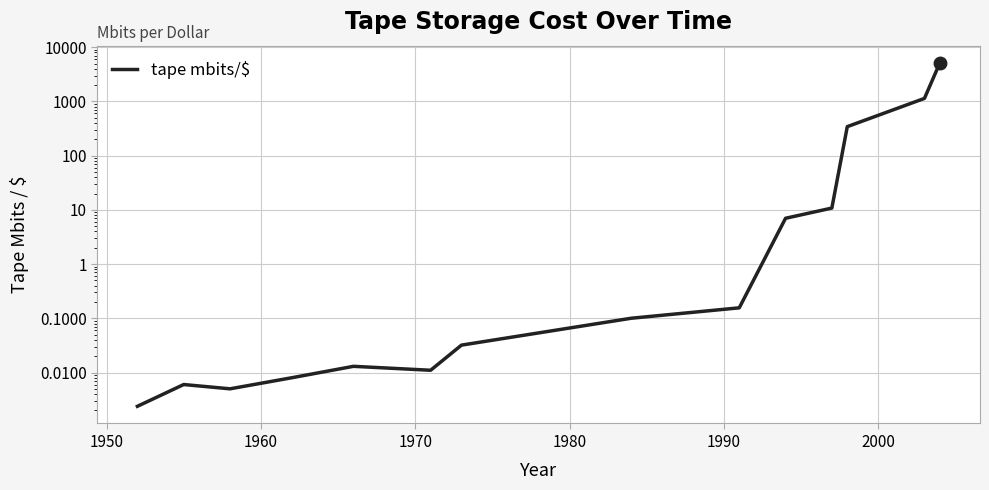

Does the chart display data point markers on the line(s)?

No